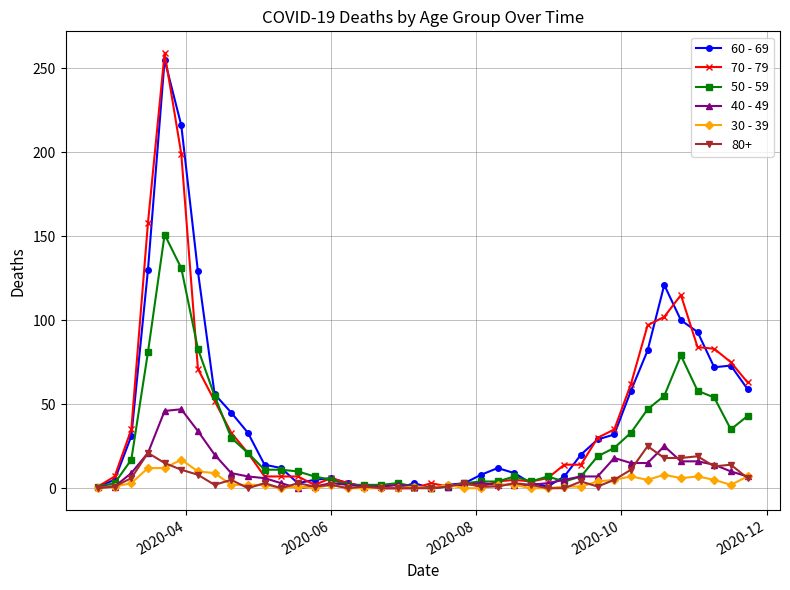

List the series in order of their peak value, highest first.

70 - 79, 60 - 69, 50 - 59, 40 - 49, 80+, 30 - 39